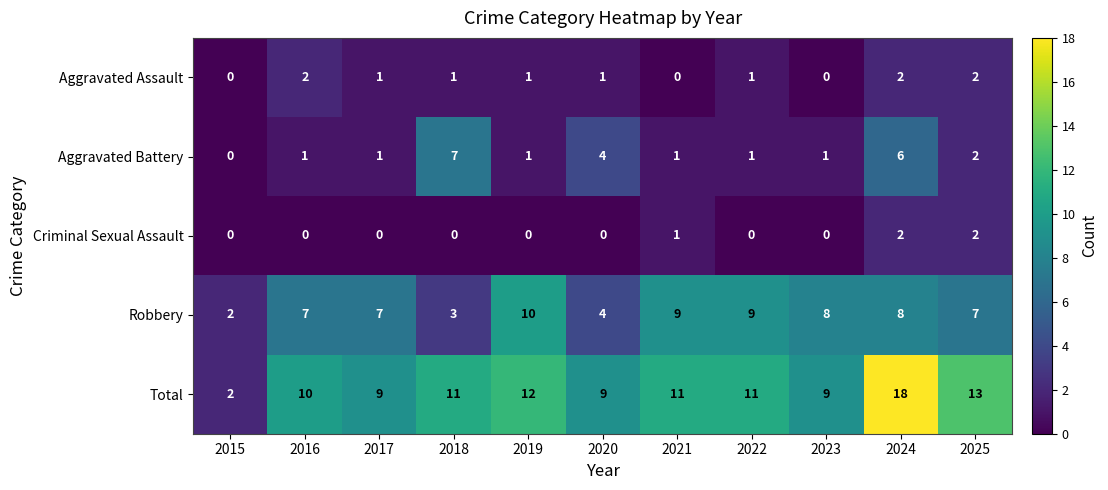

Between 2015 and 2024, which series saw the biggest shift?

Total